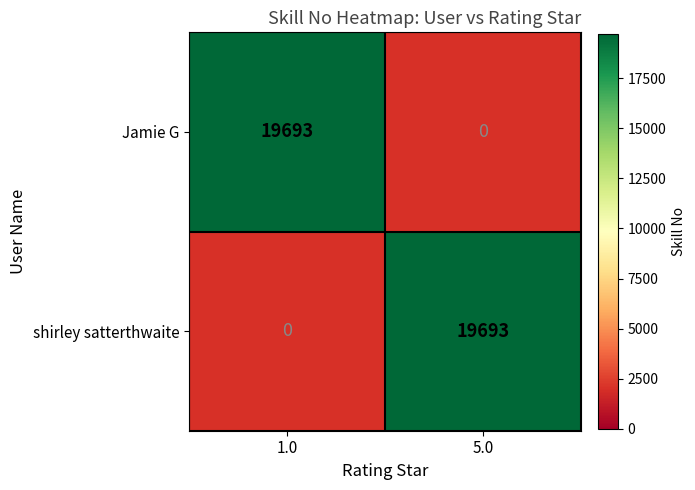

Reading left to right, what are all the values shown in this chart?

Jamie G: 19693	0
shirley satterthwaite: 0	19693